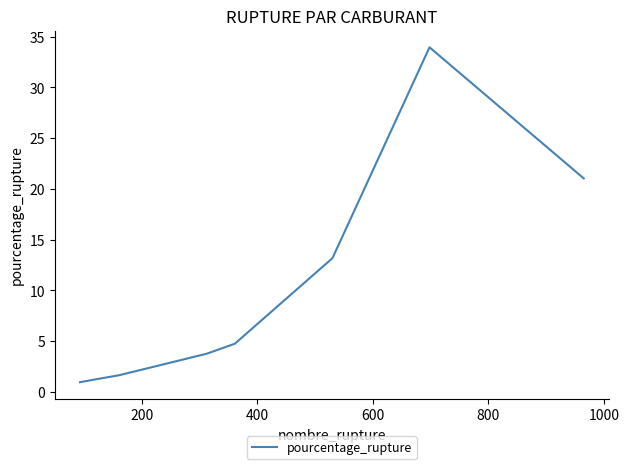

What is the difference between the maximum and minimum values?

33.0